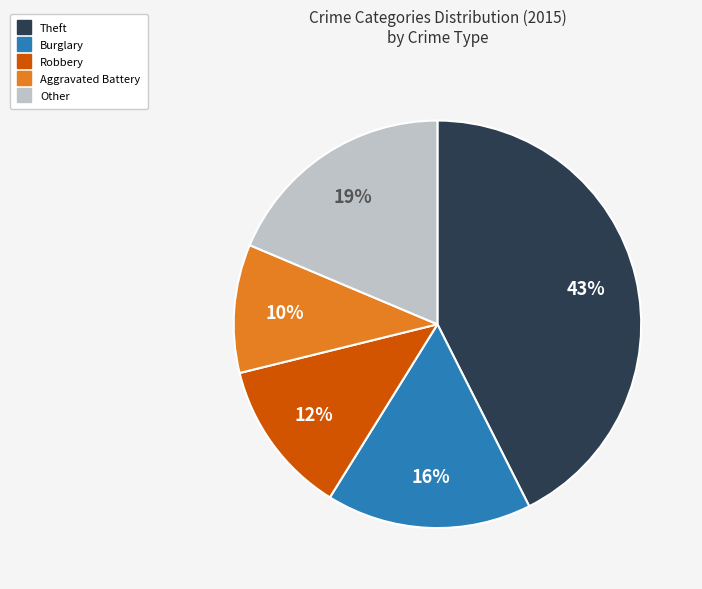

How many slices are in this pie chart?

5